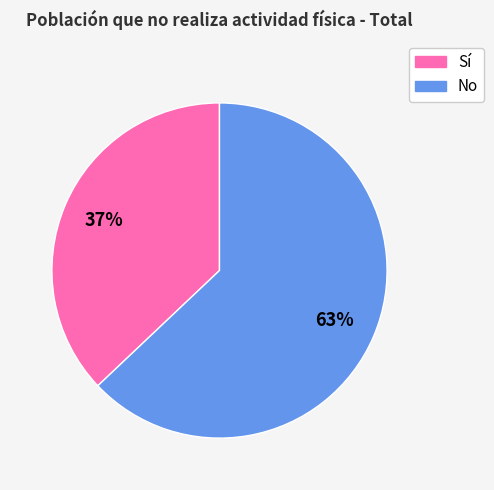

Combined, do No and Sí account for over 50%?

Yes